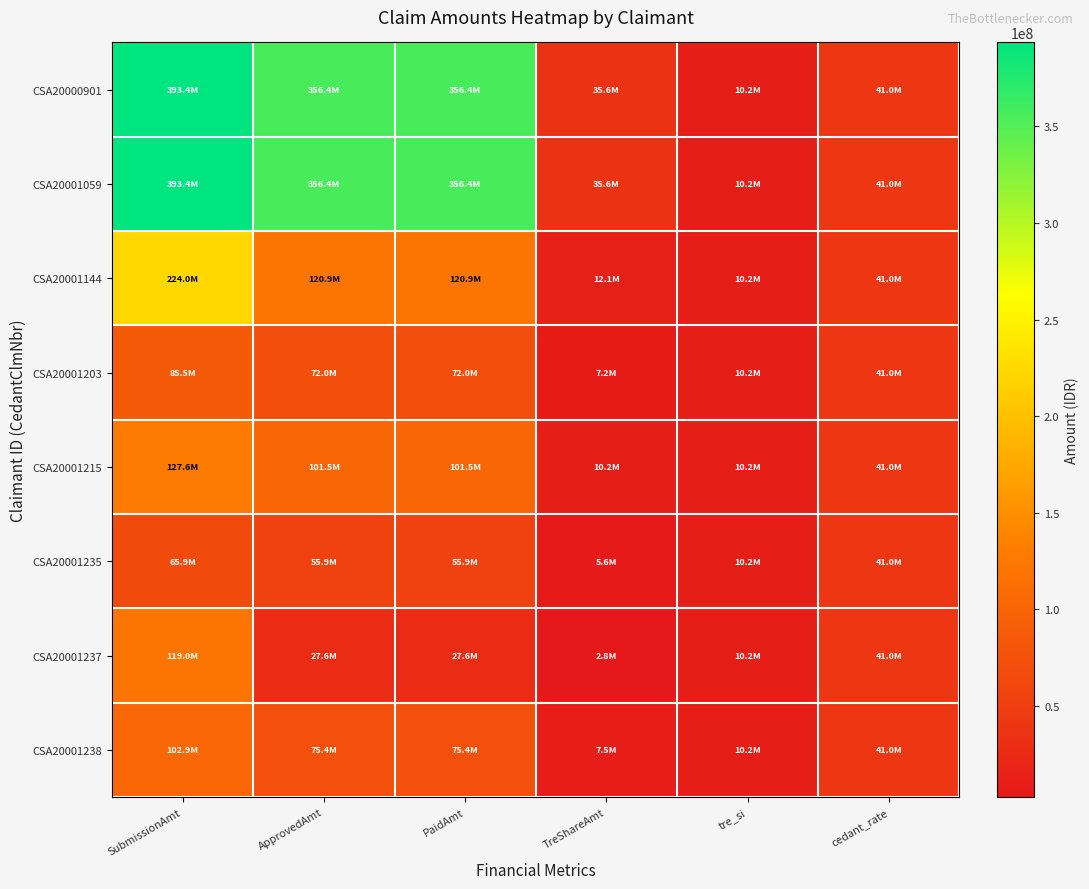

Rank the series by their maximum value, from highest to lowest.

CSA20000901, CSA20001059, CSA20001144, CSA20001215, CSA20001237, CSA20001238, CSA20001203, CSA20001235